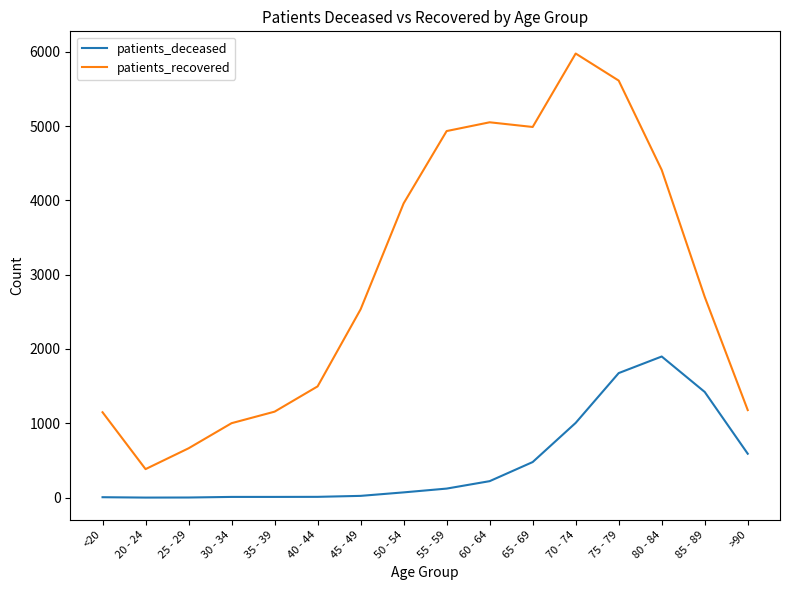

Which series has the largest total across all categories?

patients_recovered